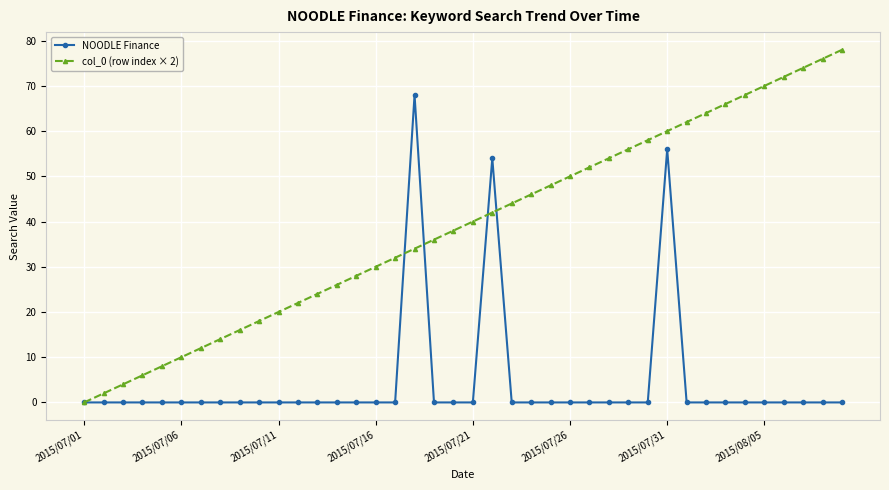

Reading left to right, transcribe all the data shown in this chart.

NOODLE Finance: 0	0	0	0	0	0	0	0	0	0	0	0	0	0	0	0	0	68	0	0	0	54	0	0	0	0	0	0	0	0	56	0	0	0	0	0	0	0	0	0
col_0 (row index × 2): 0	2	4	6	8	10	12	14	16	18	20	22	24	26	28	30	32	34	36	38	40	42	44	46	48	50	52	54	56	58	60	62	64	66	68	70	72	74	76	78